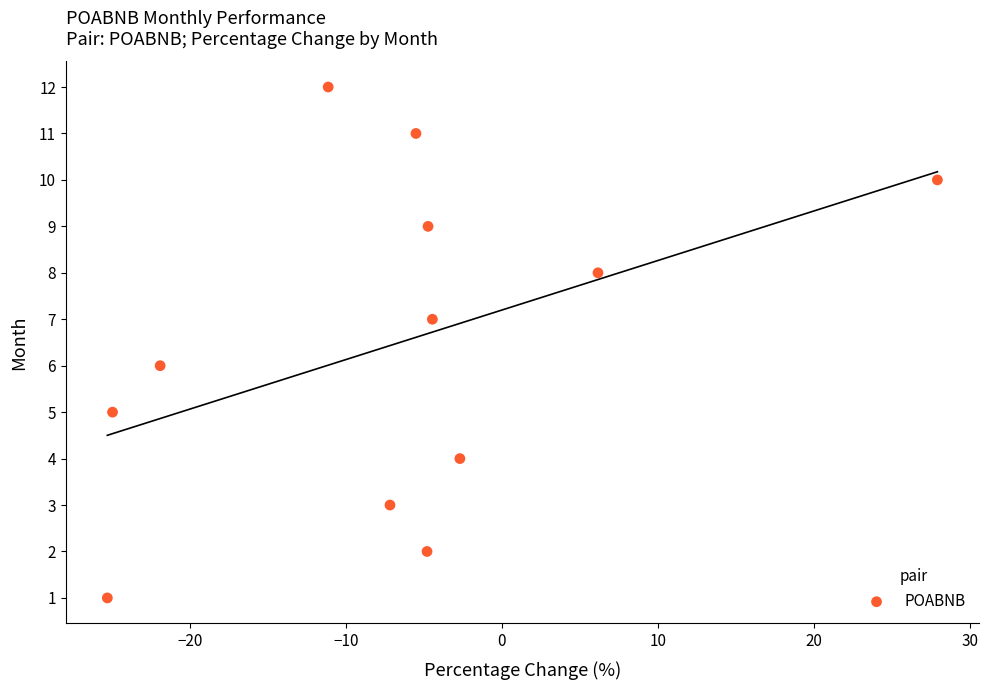

What is the range of Y values (max minus min)?

11